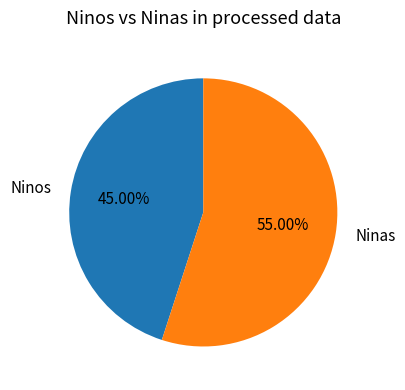

Combined, do Ninas and Ninos account for over 50%?

Yes